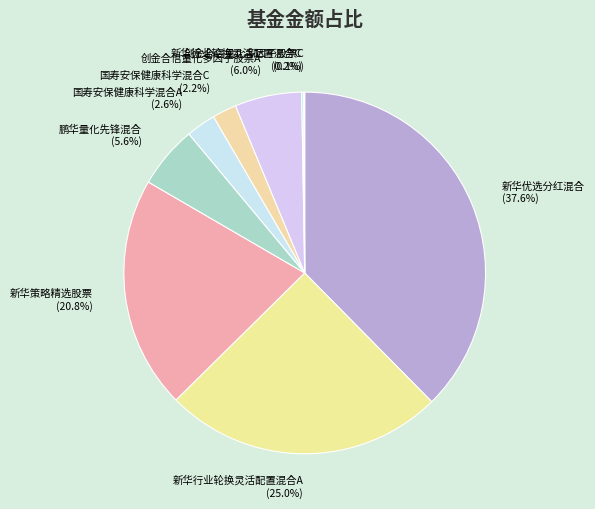

How much of the chart is everything except 新华优选分红混合?

62.4%